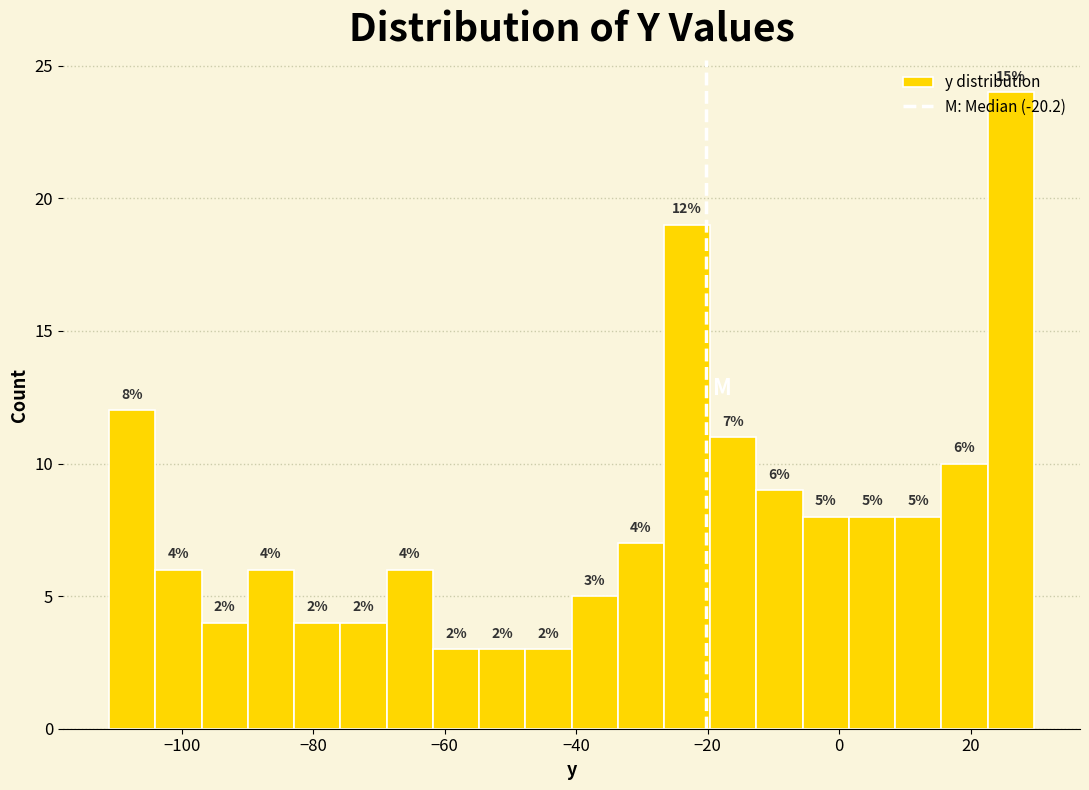

Around what value on the x-axis is the tallest bar? Give the approximate position of its centre, as read against the axis.

26